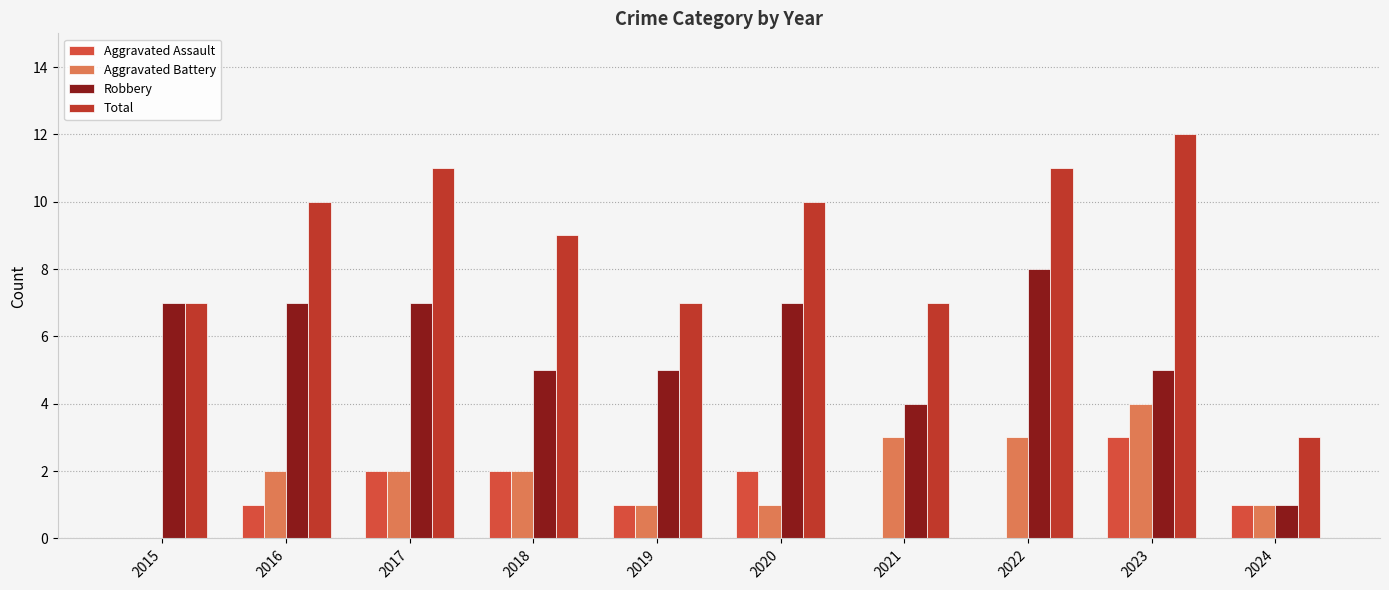

Is it true that Total equals 15 at 2018?

False